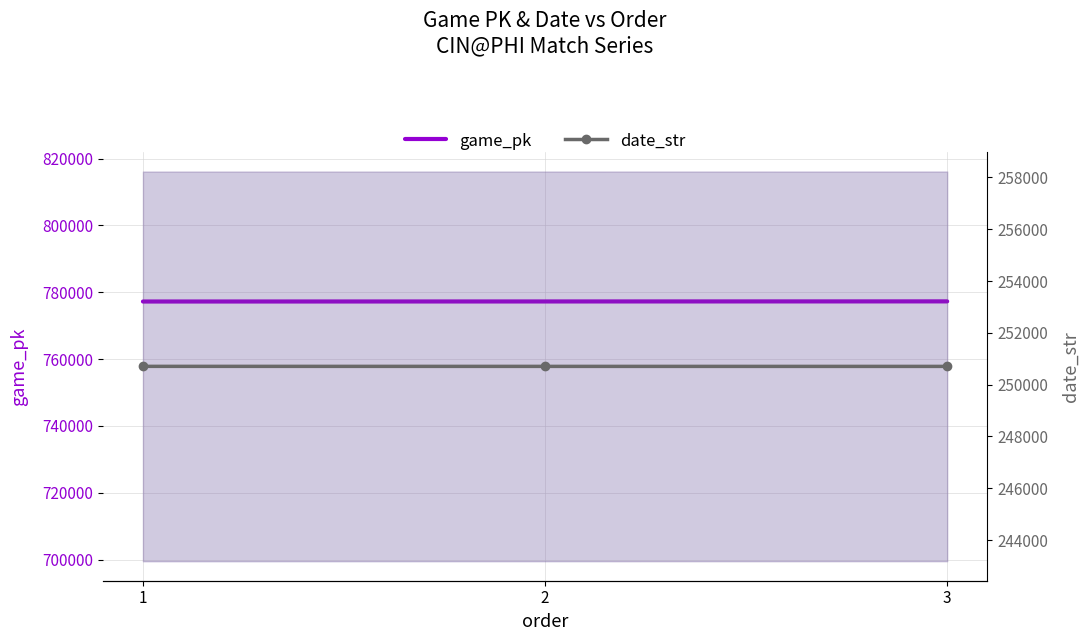

Does the chart have visible grid lines?

Yes